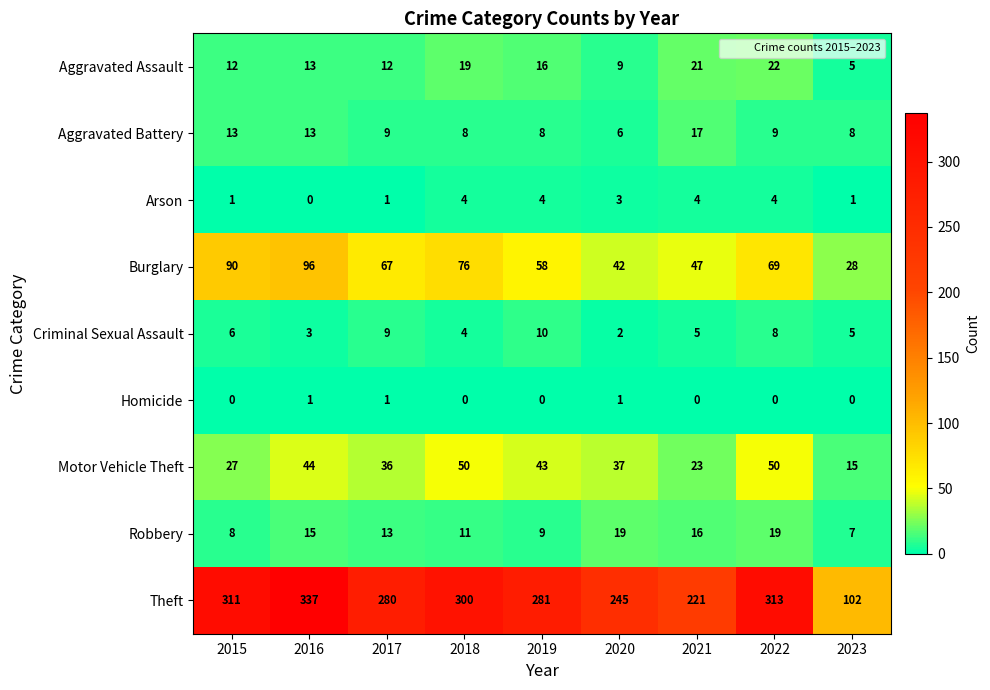

What is the average value of the Burglary series?

64